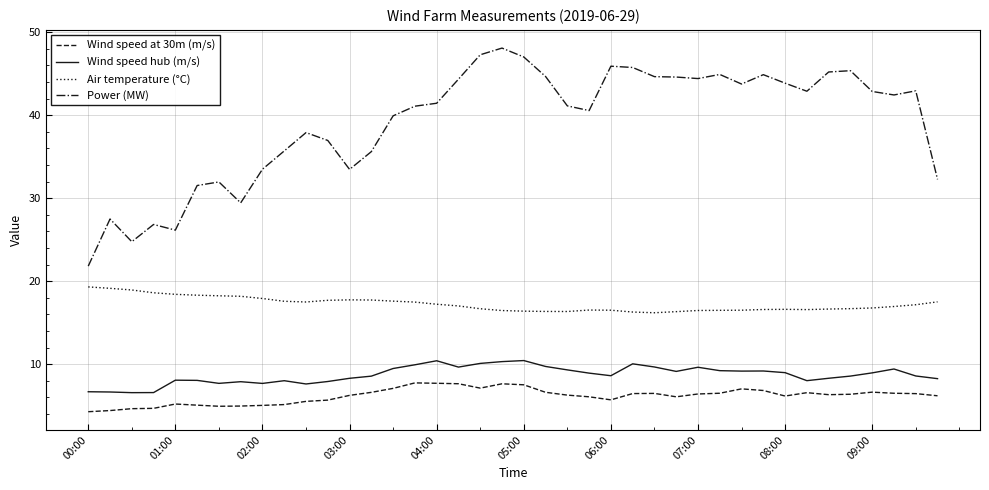

True or false: Power (MW) and Wind speed hub (m/s) cross at least once.

False